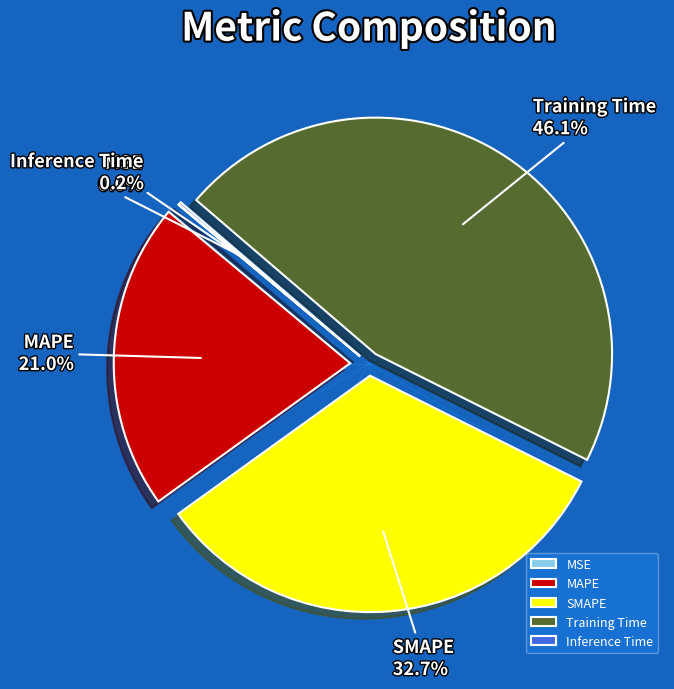

Which category has the biggest portion of the pie?

Training Time